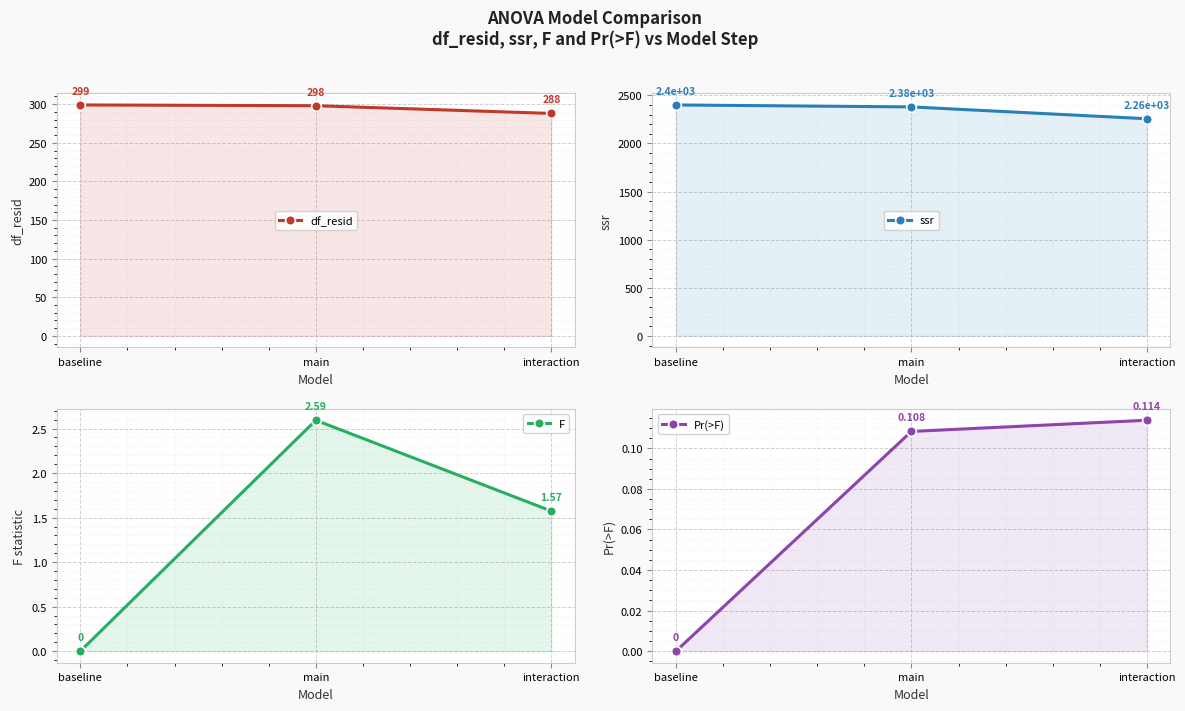

What is the spread (max minus min) of values at interaction?

2255.9